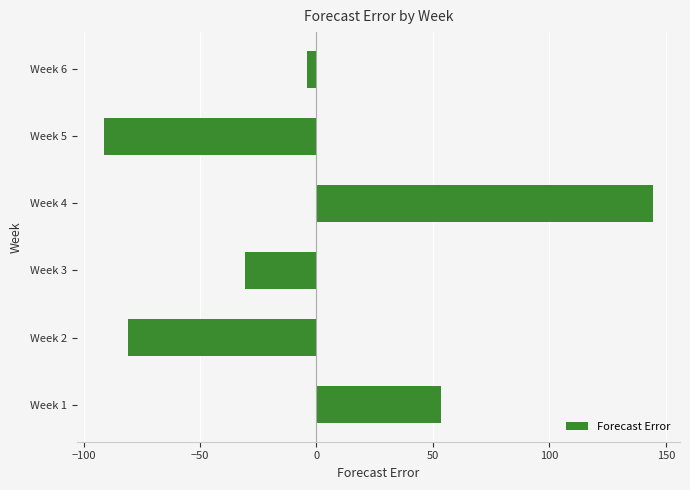

What is the average value?

-1.5